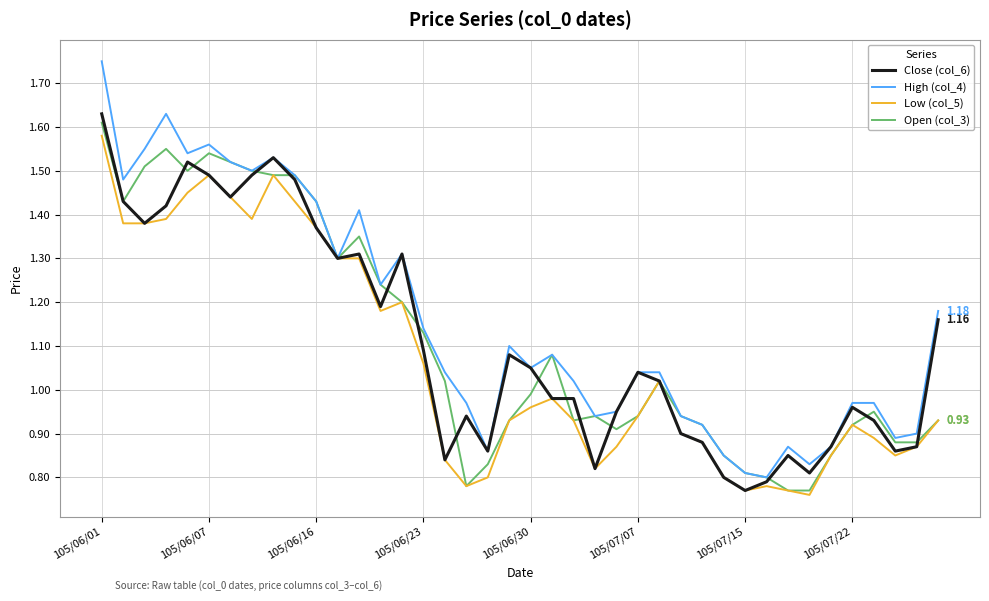

Which series has the largest range (max minus min)?

High (col_4)